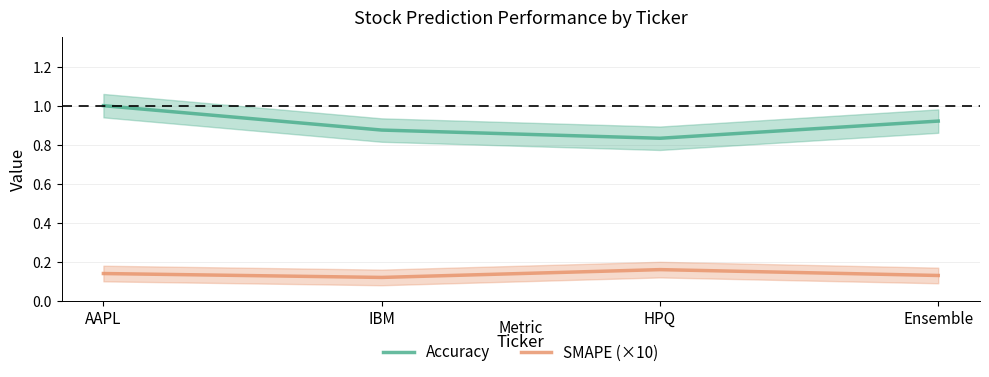

The value of SMAPE (×10) at IBM is 0.2. True or false?

False